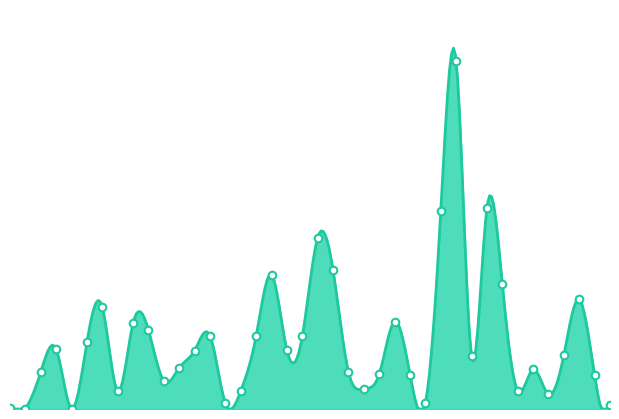

What is the change in value from 2017-10-20 to 2017-11-28?

-1536800